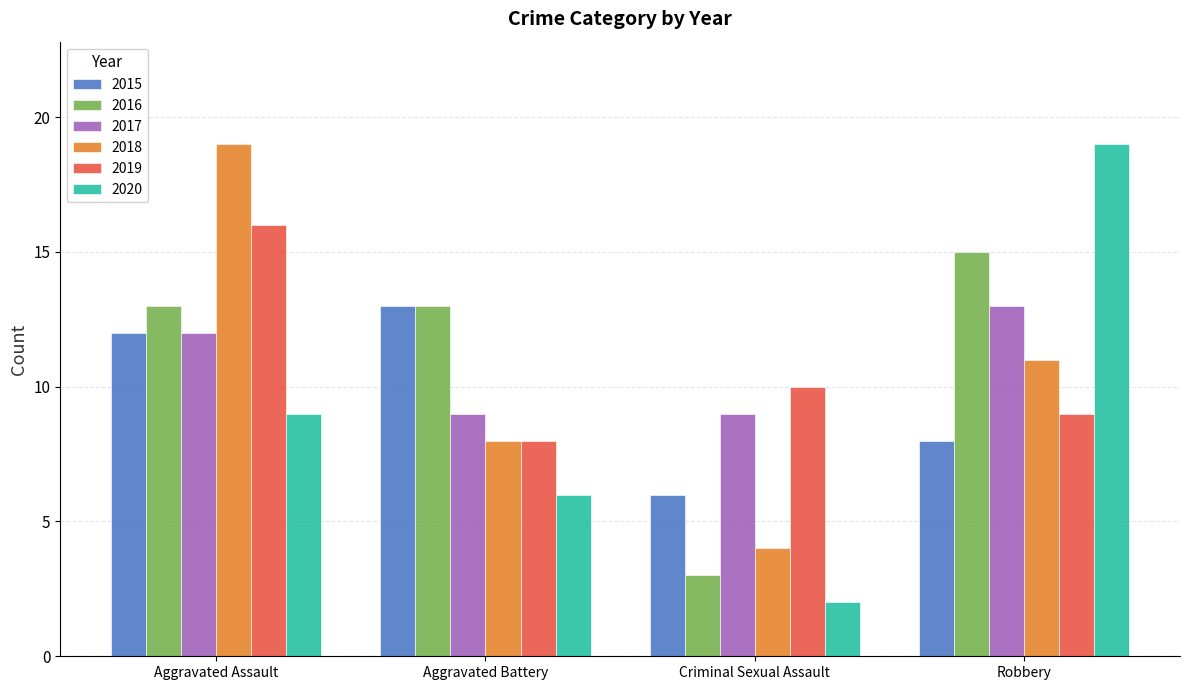

Is the value of 2019 at Aggravated Battery greater than the value of 2016 at Robbery?

No